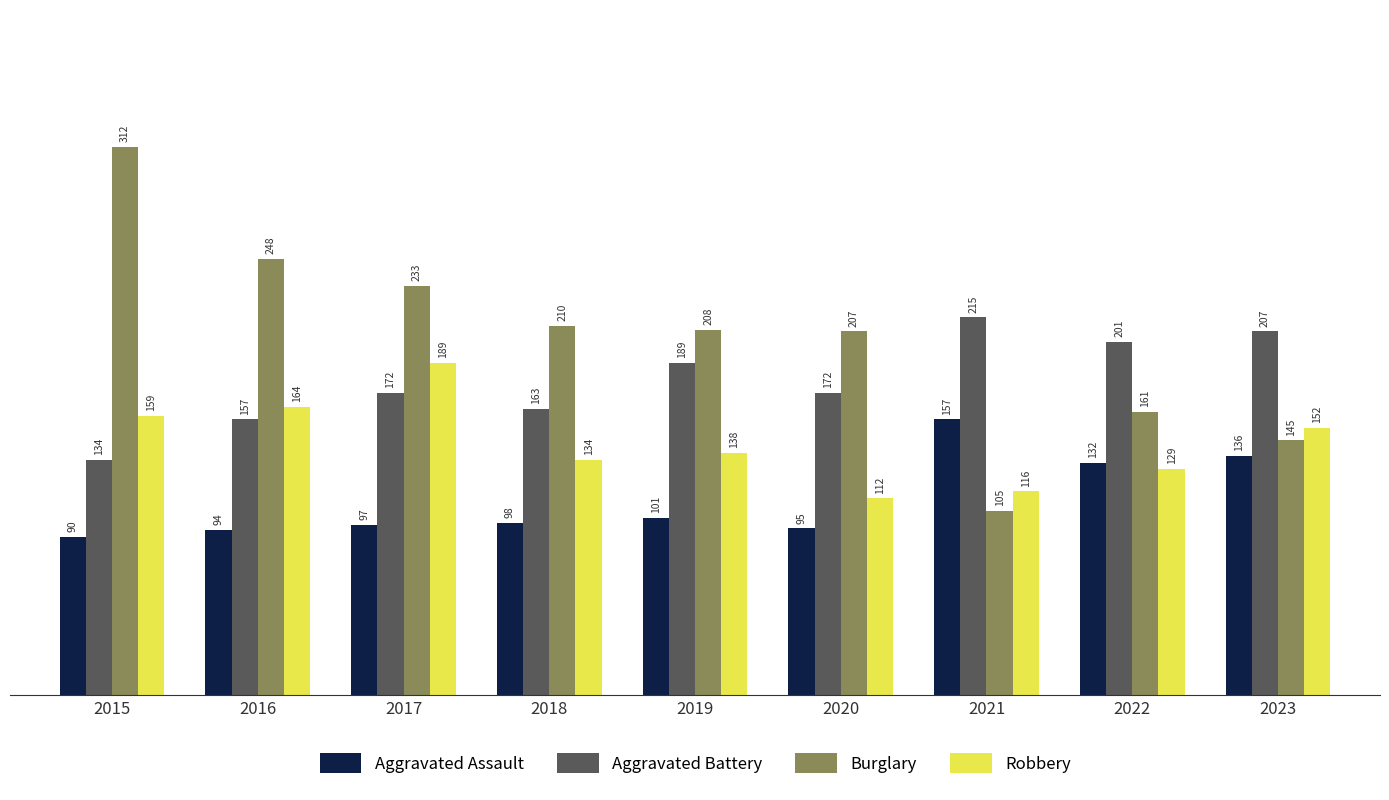

What is the difference between the maximum and minimum values in the Aggravated Battery series?

81